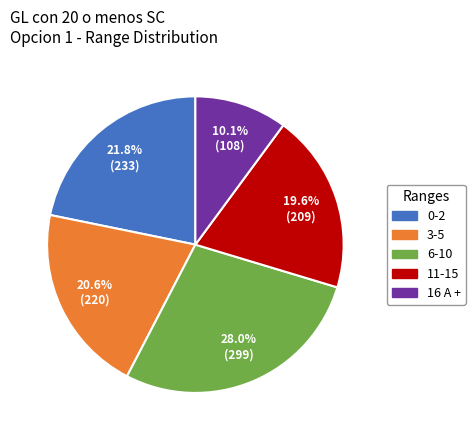

Which category has the biggest portion of the pie?

6-10